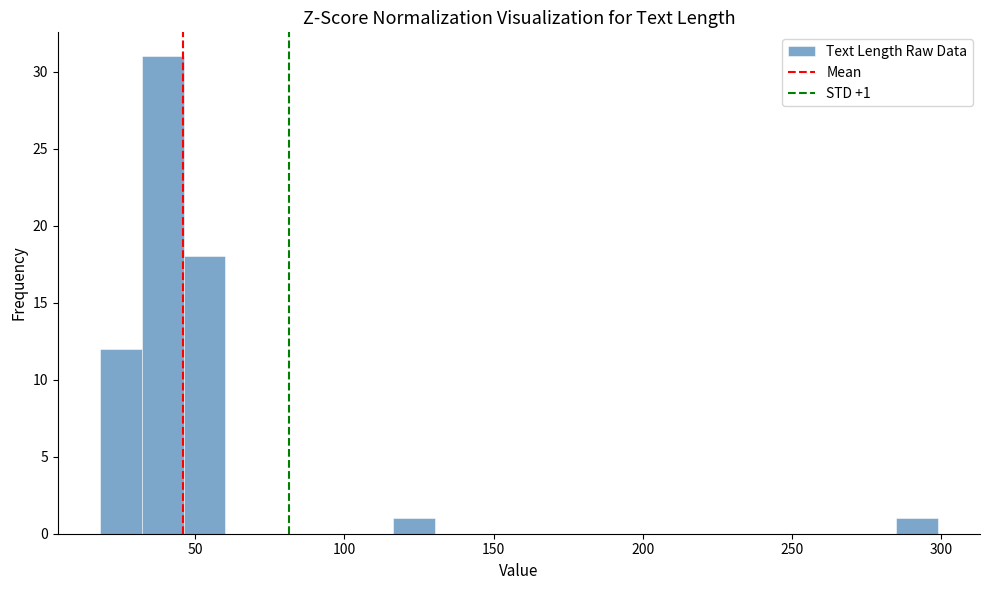

Read against the x-axis, roughly where is the centre of the tallest bar?

40